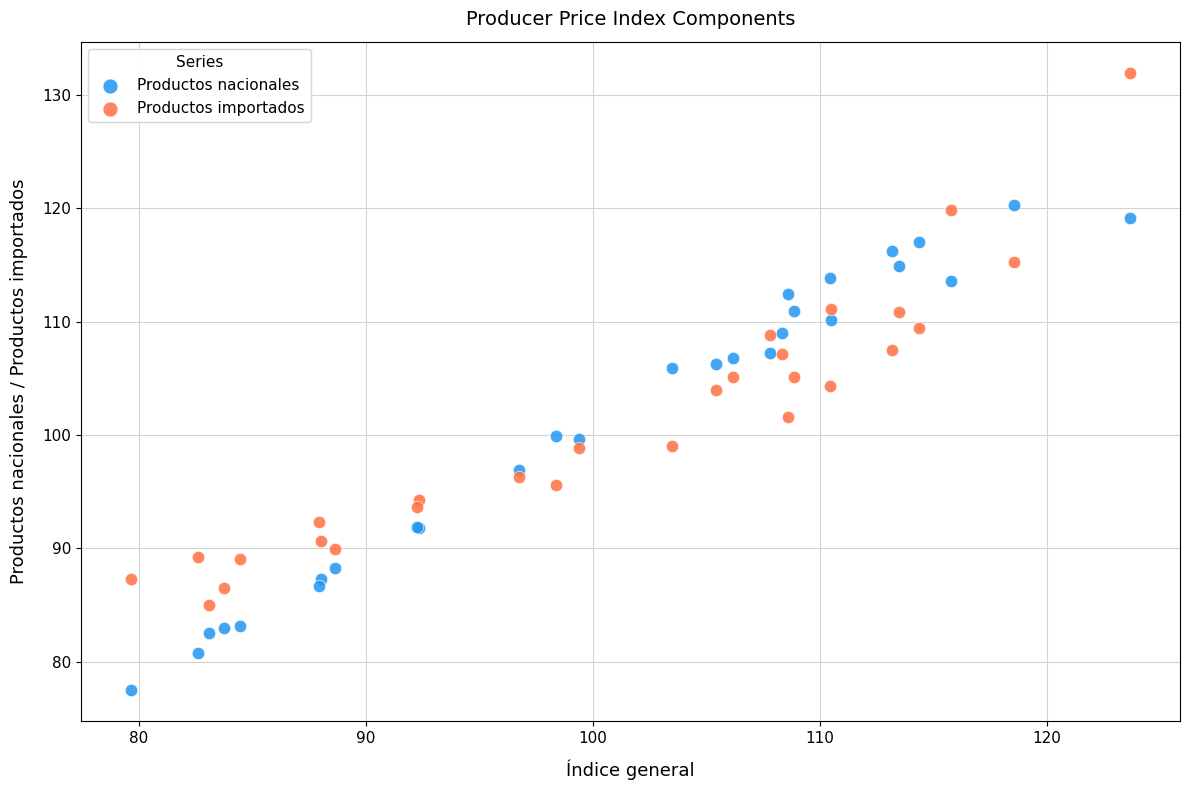

Which series has the largest Y range (max minus min)?

Productos importados